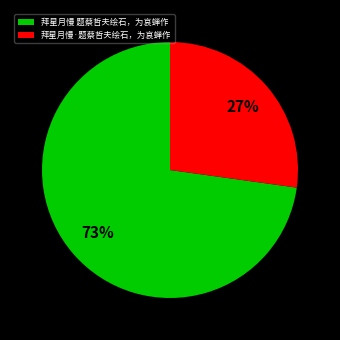

Approximately how many times larger is the value at 拜星月慢 题蔡哲夫绘石，为哀蝉作 compared to 拜星月慢·题蔡哲夫绘石，为哀蝉作?

2.7